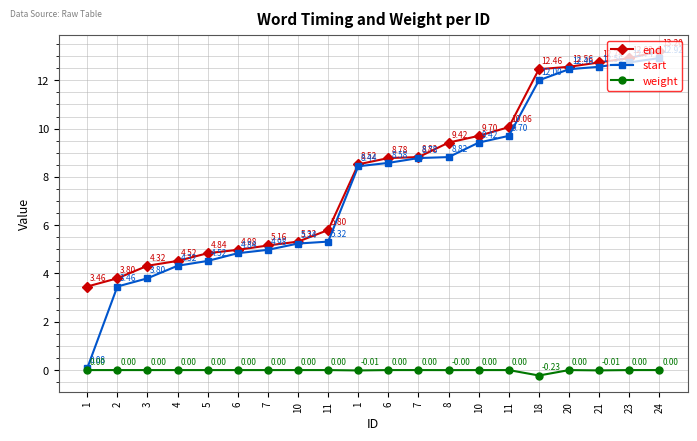

Reading left to right, what are all the values shown in this chart?

end: 1=3.5	2=3.8	3=4.3	4=4.5	5=4.8	6=5.0	7=5.2	10=5.3	11=5.8	1=8.5	6=8.8	7=8.8	8=9.4	10=9.7	11=10.1	18=12.5	20=12.6	21=12.7	23=12.9	24=13.2
start: 1=0.1	2=3.5	3=3.8	4=4.3	5=4.5	6=4.8	7=5.0	10=5.2	11=5.3	1=8.4	6=8.6	7=8.8	8=8.8	10=9.4	11=9.7	18=12.0	20=12.5	21=12.6	23=12.7	24=12.9
weight: 1=0.0	2=0.0	3=0.0	4=0.0	5=0.0	6=0.0	7=0.0	10=0.0	11=0.0	1=-0.0	6=0.0	7=0.0	8=-0.0	10=0.0	11=0.0	18=-0.2	20=0.0	21=-0.0	23=0.0	24=0.0